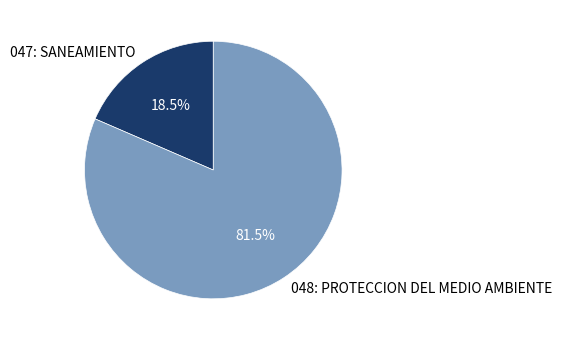

Approximately how many times larger is the value at 048: PROTECCION DEL MEDIO AMBIENTE compared to 047: SANEAMIENTO?

4.4